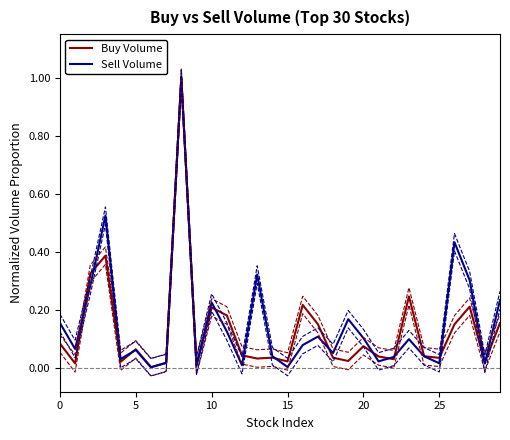

Does the chart display data point markers on the line(s)?

No